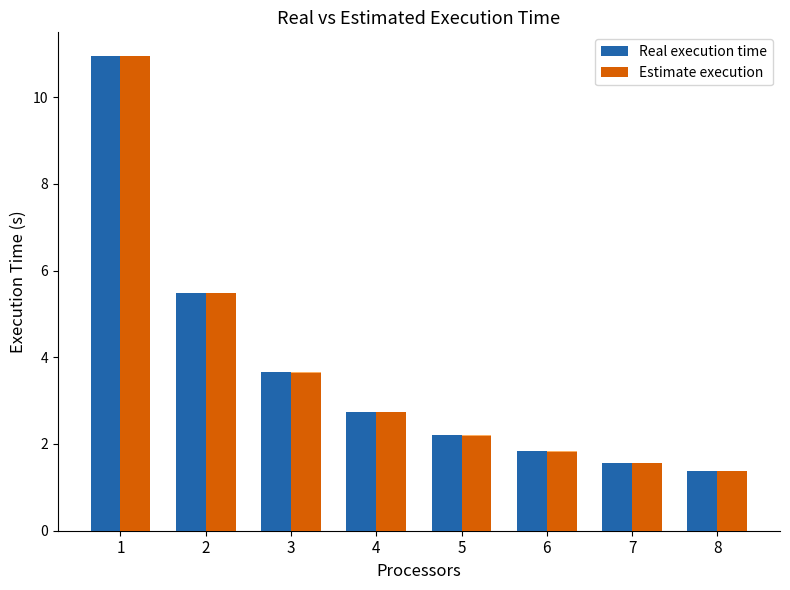

Reading left to right, list all the values displayed in this chart.

Real execution time: 10.9	5.5	3.7	2.7	2.2	1.8	1.6	1.4
Estimate execution: 10.9	5.5	3.6	2.7	2.2	1.8	1.6	1.4